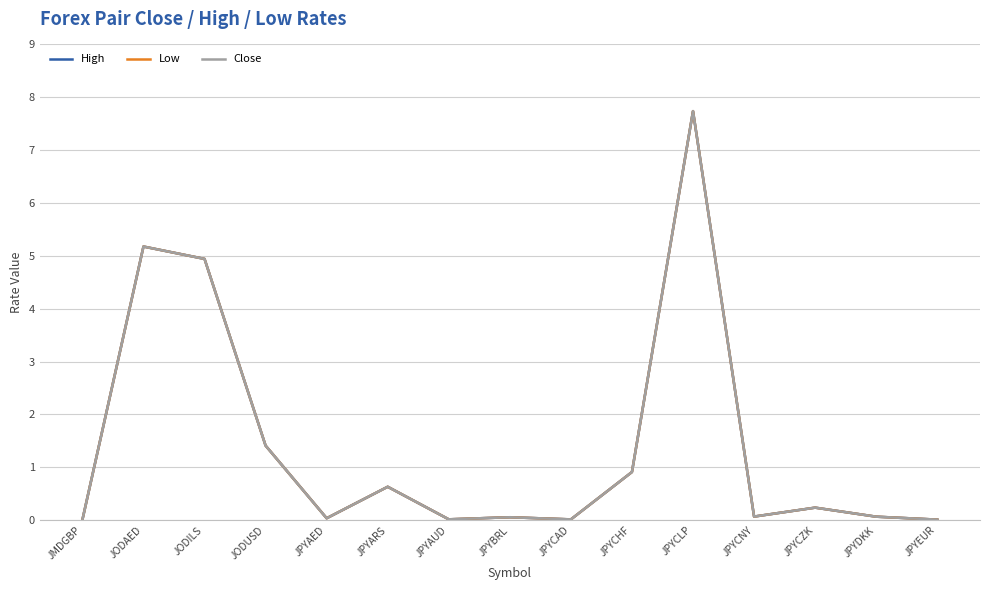

Where is the first local maximum for High?

JODAED